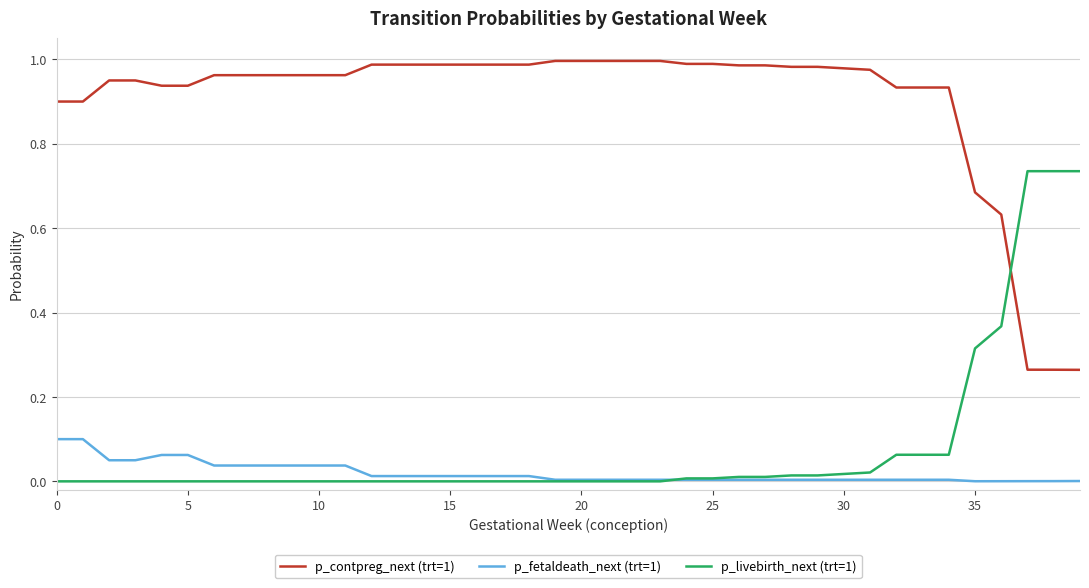

True or false: p_livebirth_next (trt=1) and p_contpreg_next (trt=1) cross at least once.

True